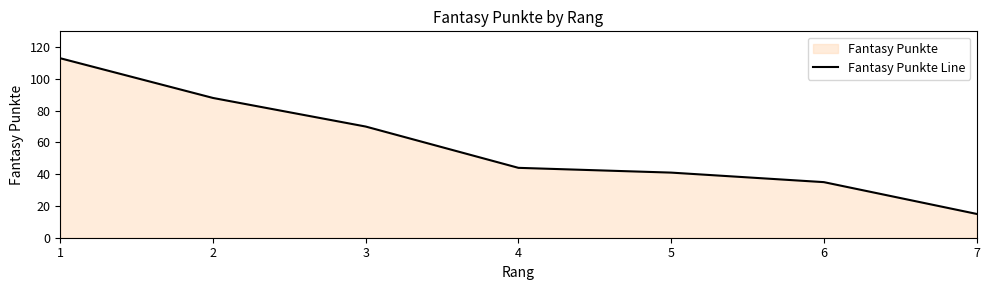

What is the smallest value displayed?

15